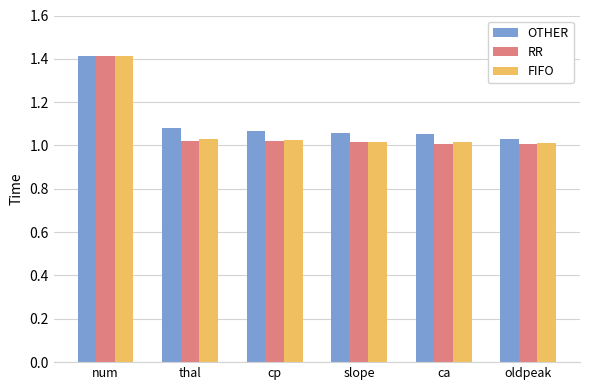

How many series are shown in this chart?

3